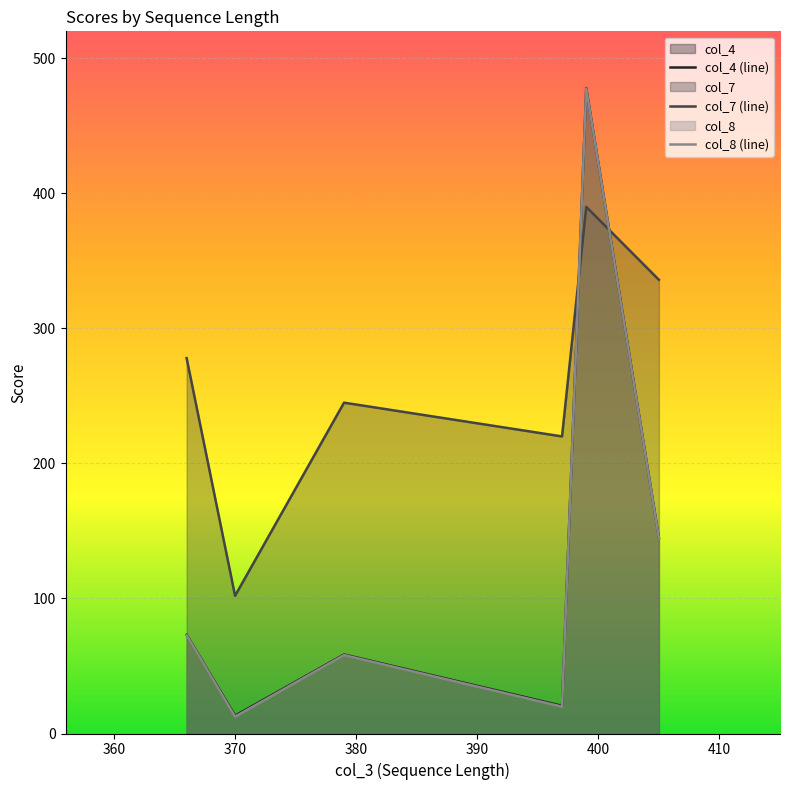

The col_4 (line) series shows 19.8 at 360. True or false?

False